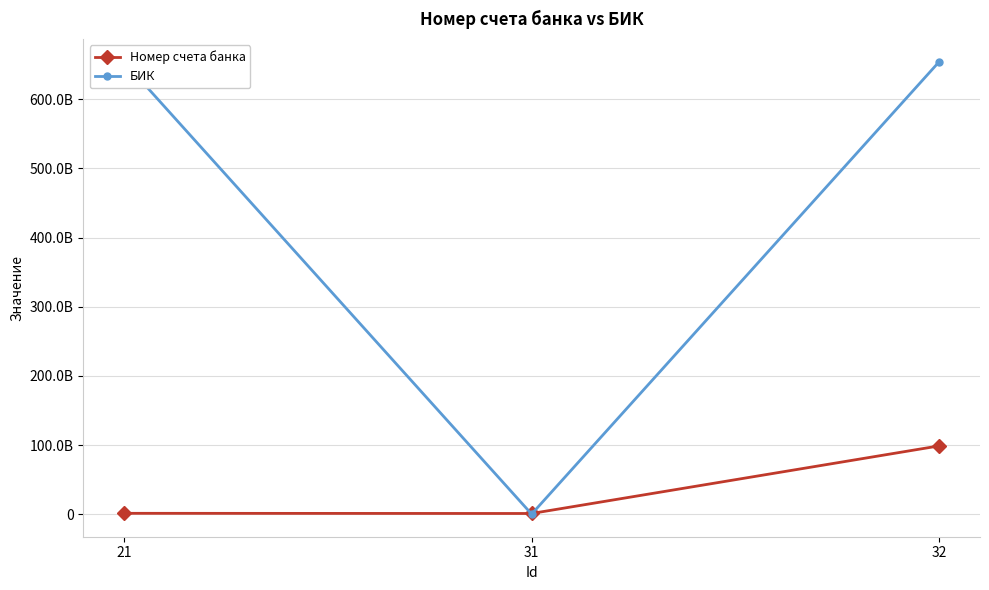

What are all the series names shown in the legend?

Номер счета банка, БИК